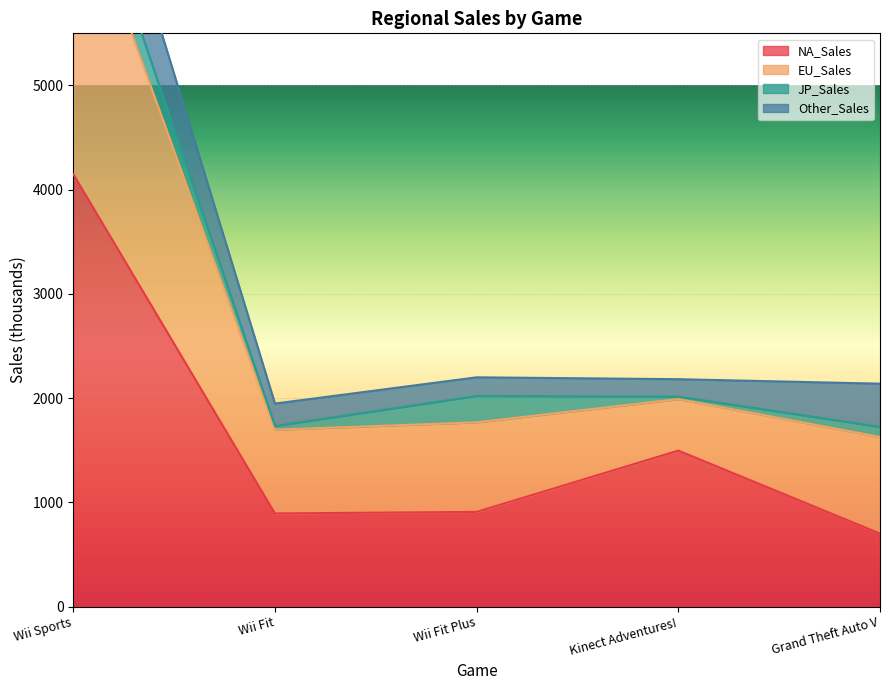

Which series has the largest total across all categories?

EU_Sales